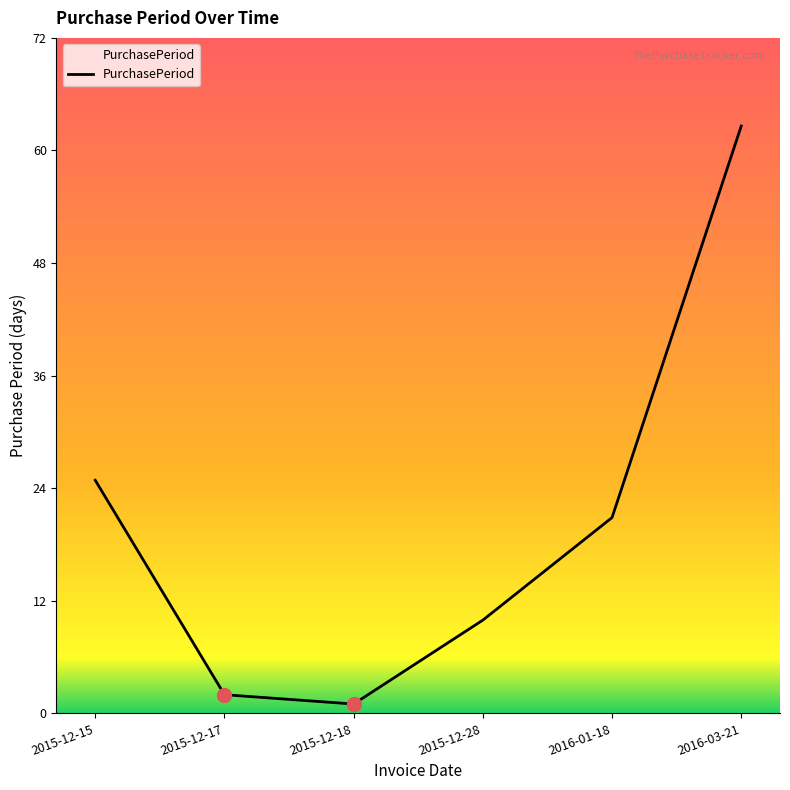

What position from the left is 2016-01-18?

5